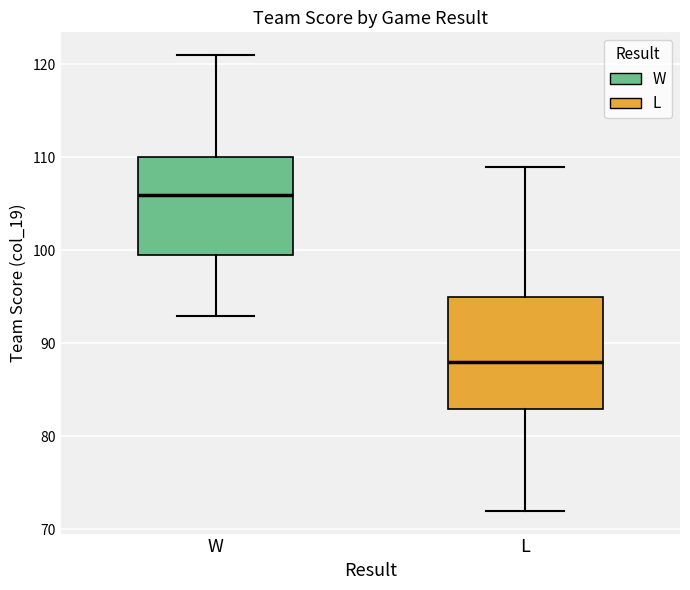

Comparing the boxes themselves (not the whiskers), which one is the tallest?

L